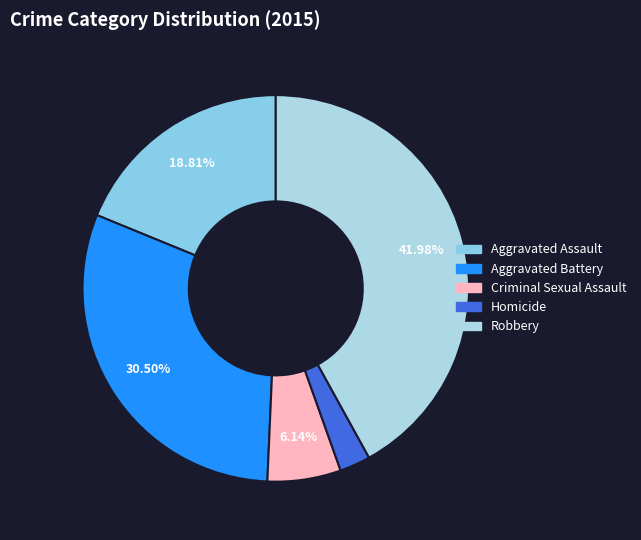

Does any single category account for the majority?

No